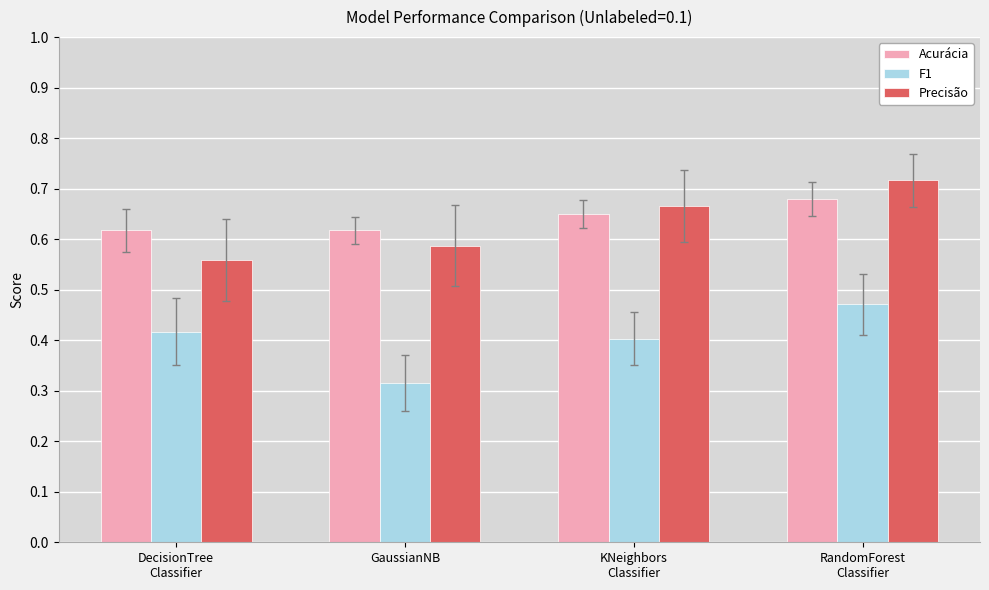

What is the label of the 4th bar from the left?

RandomForest
Classifier